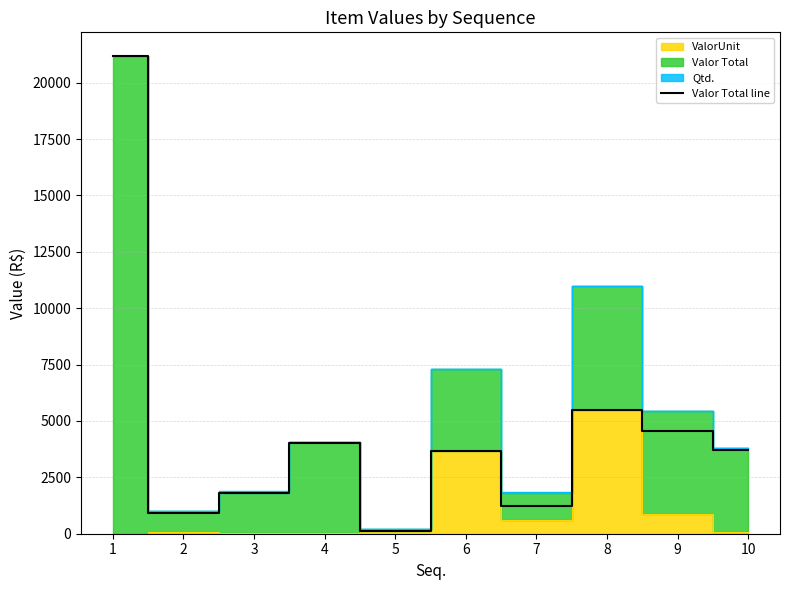

What is the maximum value for Valor Total line?

21170.0